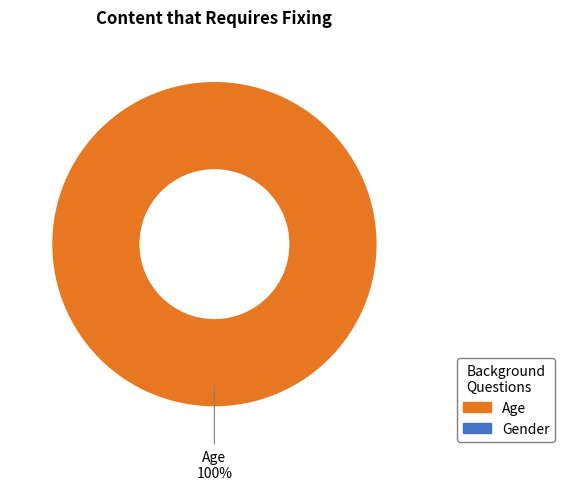

Does any single category account for the majority?

Yes